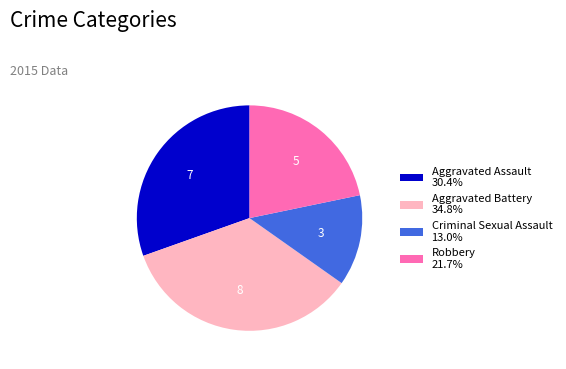

What is the largest slice in the pie chart?

Aggravated Battery